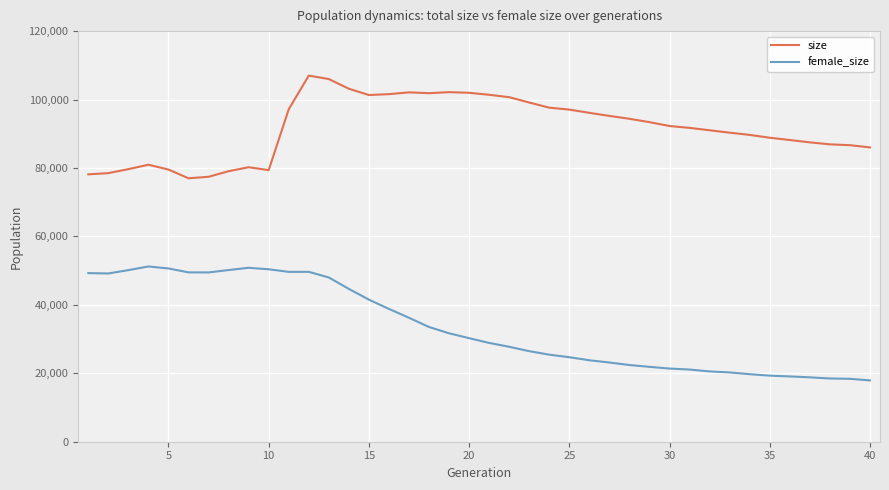

True or false: female_size and size intersect in this chart.

False